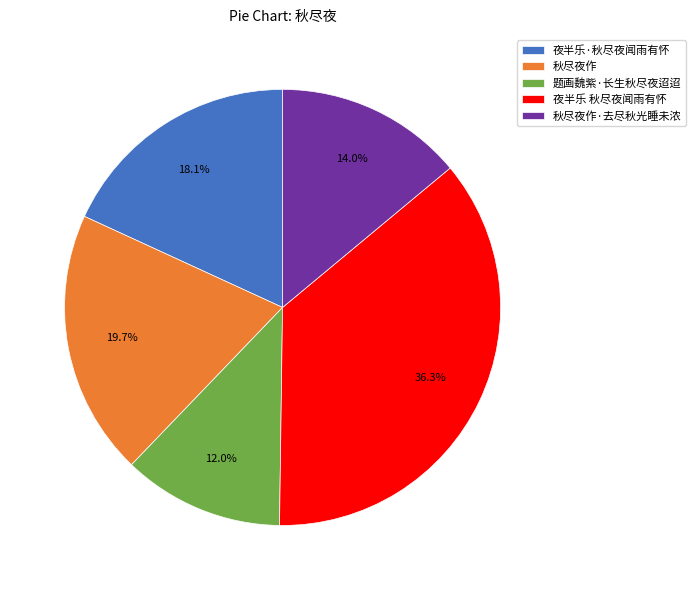

Does 秋尽夜作 account for over 50% of the chart?

No